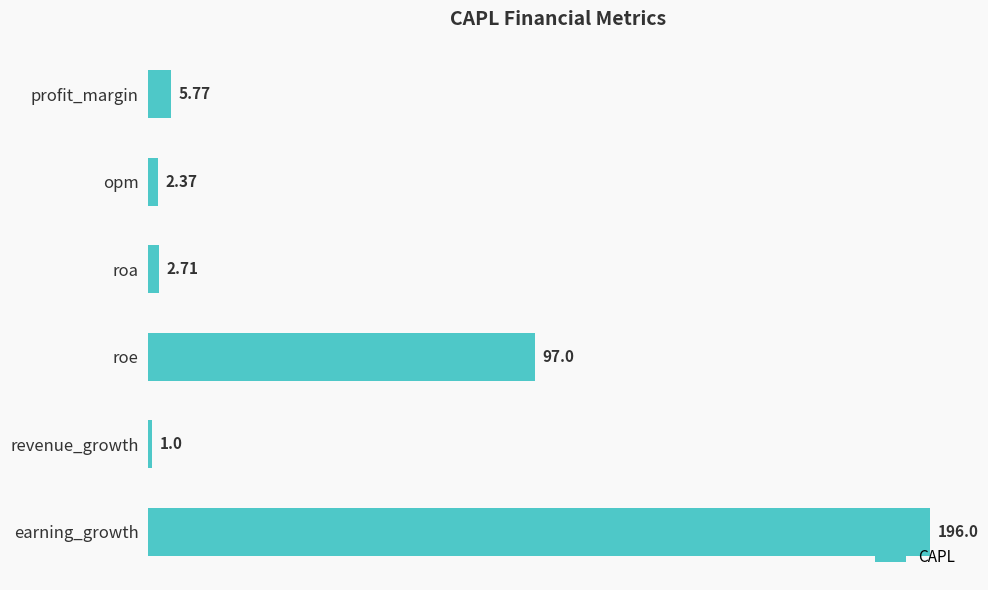

What is the minimum value shown in the chart?

1.0